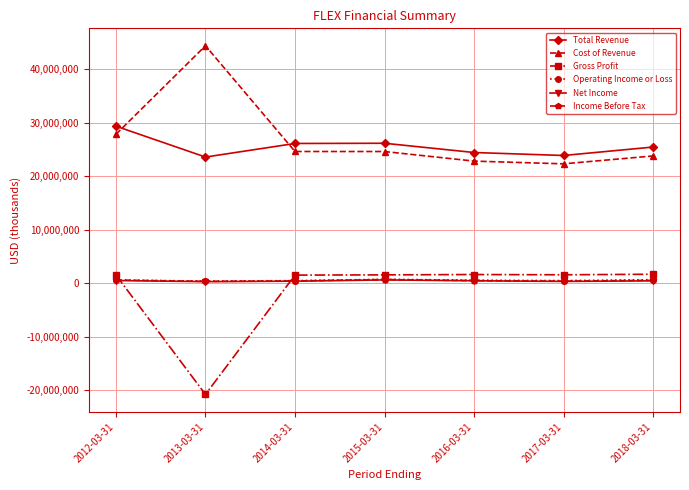

Read the Operating Income or Loss value at 2012-03-31.

574700